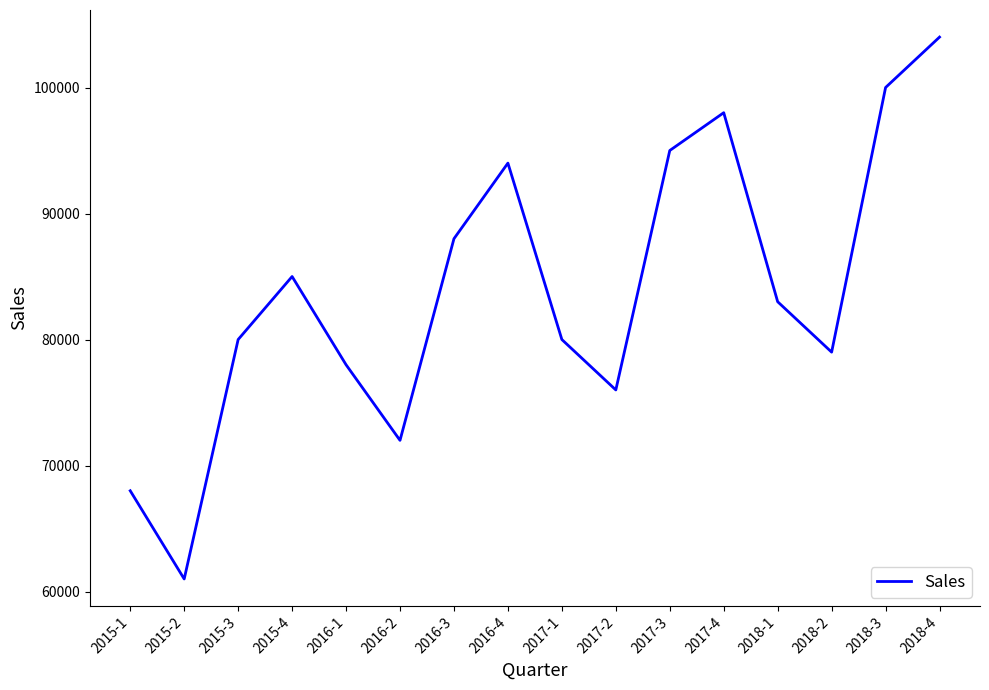

What is the difference between the values at 2015-3 and 2016-2?

8000